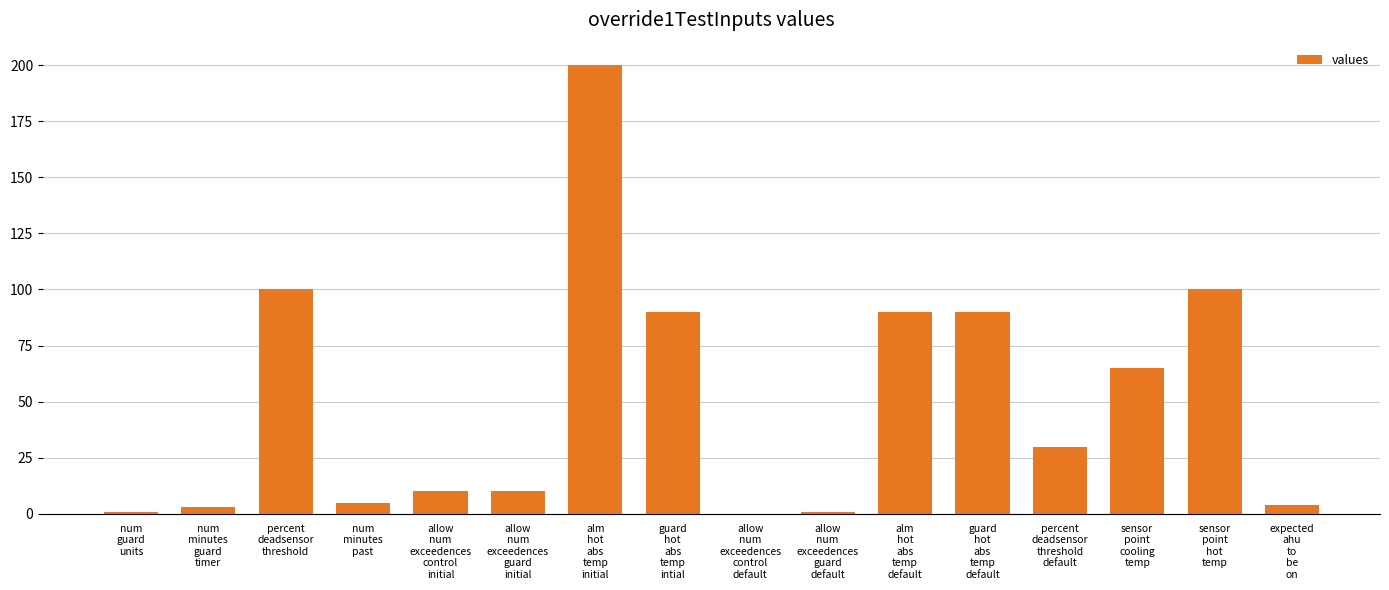

Reading right to left, what are all the values shown in this chart?

expected
ahu
to
be
on=4	sensor
point
hot
temp=100	sensor
point
cooling
temp=65	percent
deadsensor
threshold
default=30	guard
hot
abs
temp
default=90	alm
hot
abs
temp
default=90	allow
num
exceedences
guard
default=1	allow
num
exceedences
control
default=0	guard
hot
abs
temp
intial=90	alm
hot
abs
temp
initial=200	allow
num
exceedences
guard
initial=10	allow
num
exceedences
control
initial=10	num
minutes
past=5	percent
deadsensor
threshold=100	num
minutes
guard
timer=3	num
guard
units=1